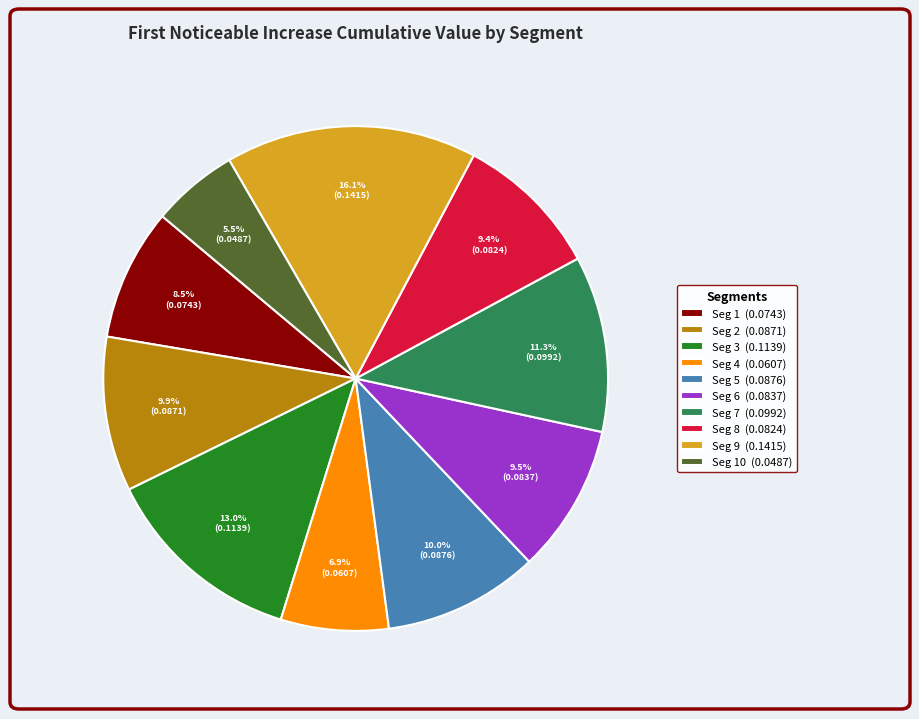

Is Seg 7 (0.0992) the majority of the pie?

No